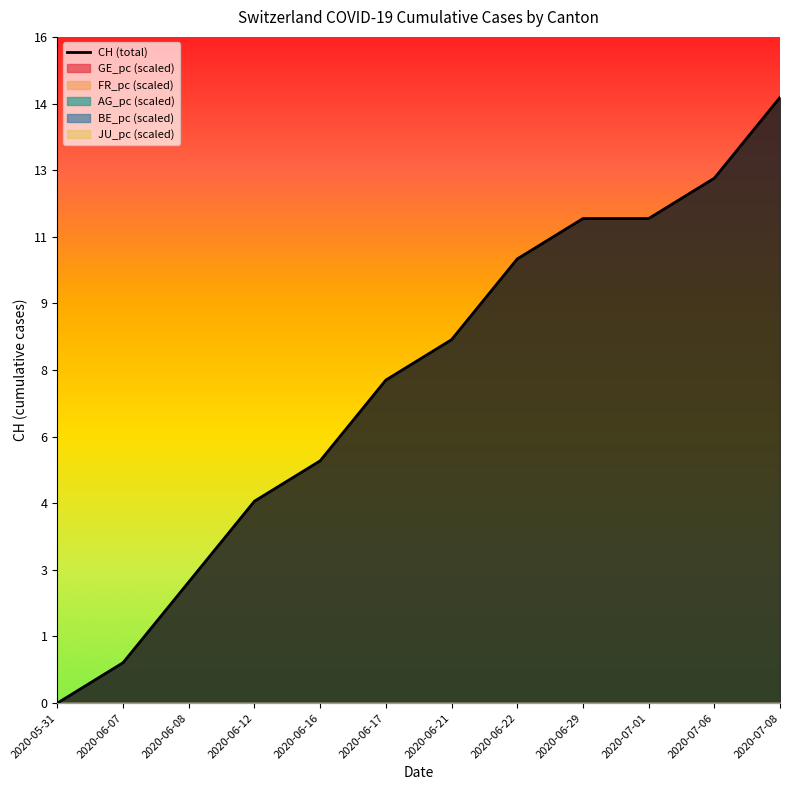

What is the label of the 10th point from the right?

2020-06-08